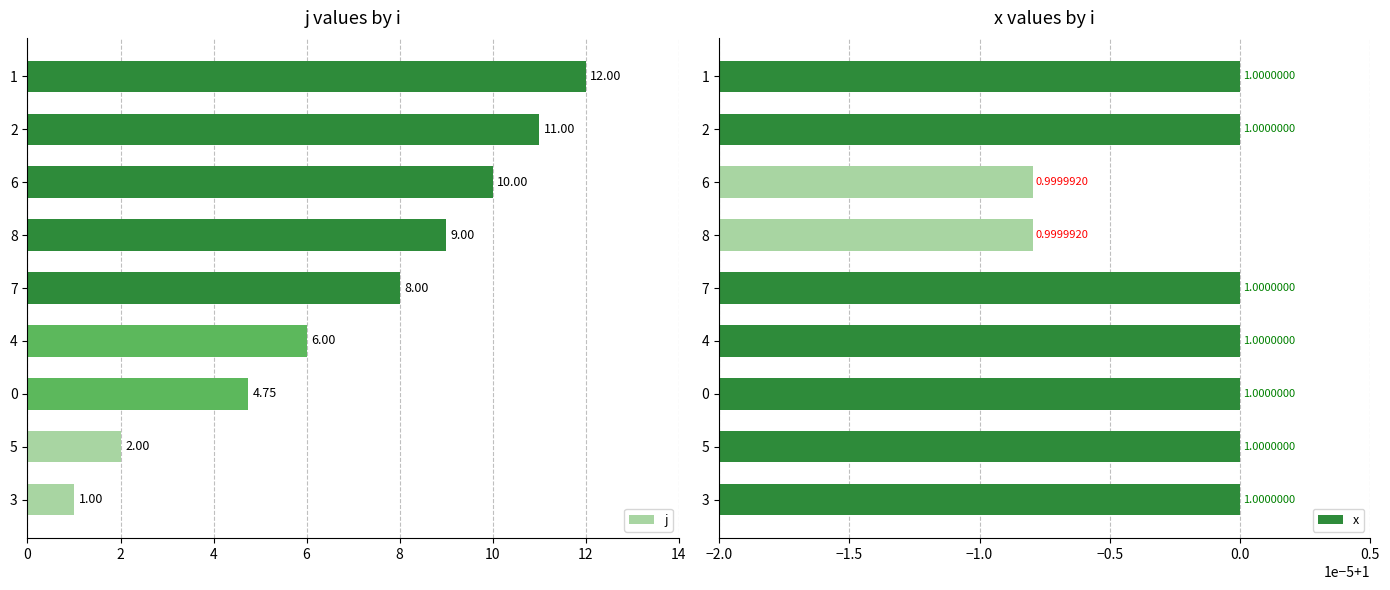

What is the difference between the second highest and minimum values in the j series?

10.0